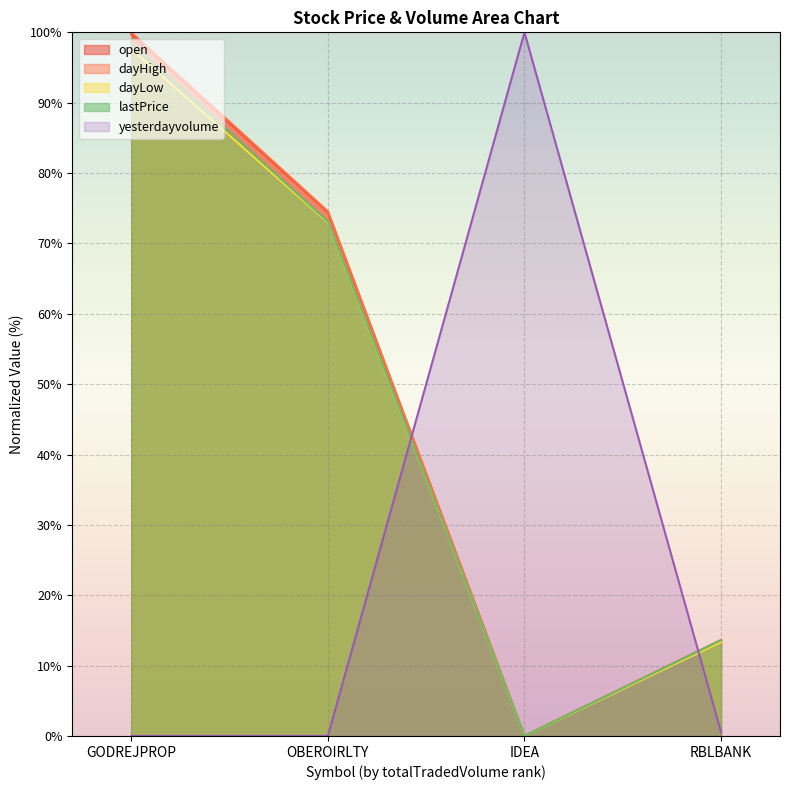

Between GODREJPROP and IDEA, which series saw the biggest shift?

yesterdayvolume